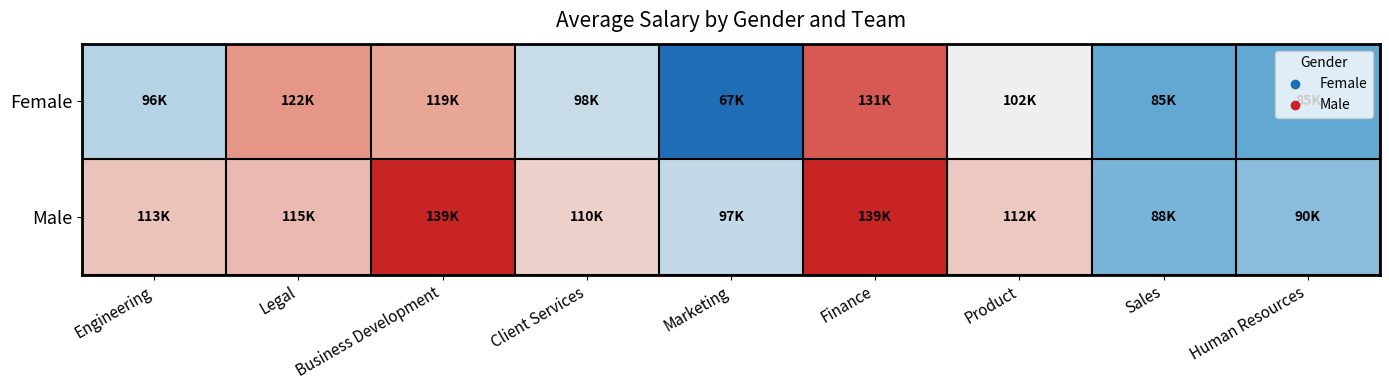

Which series changed the most between Business Development and Sales?

Male